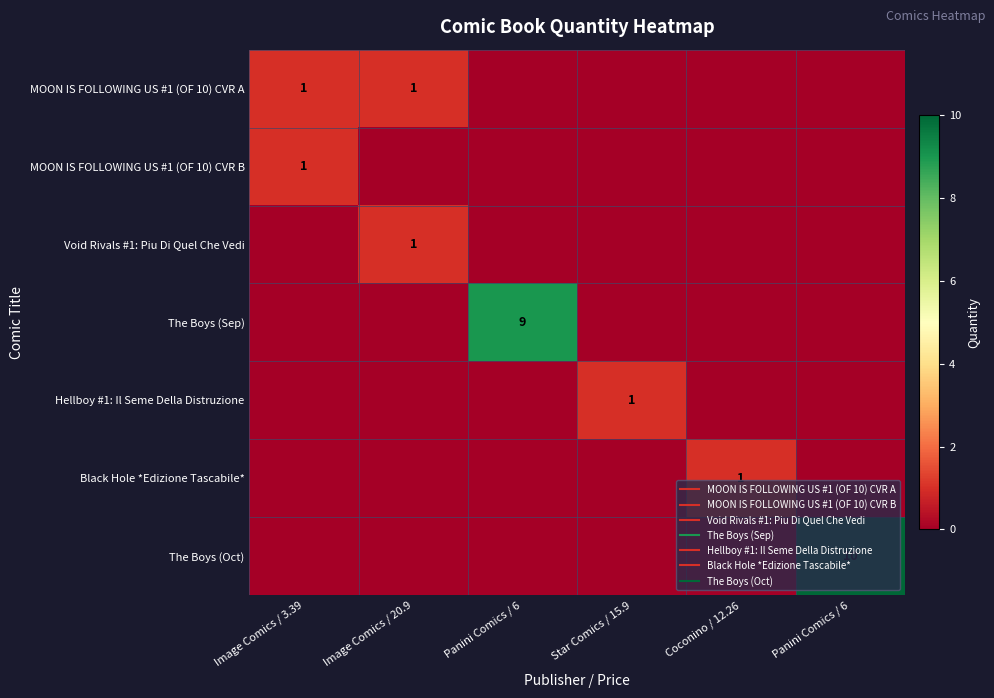

What is the spread (max minus min) of values at Panini Comics / 6?

9